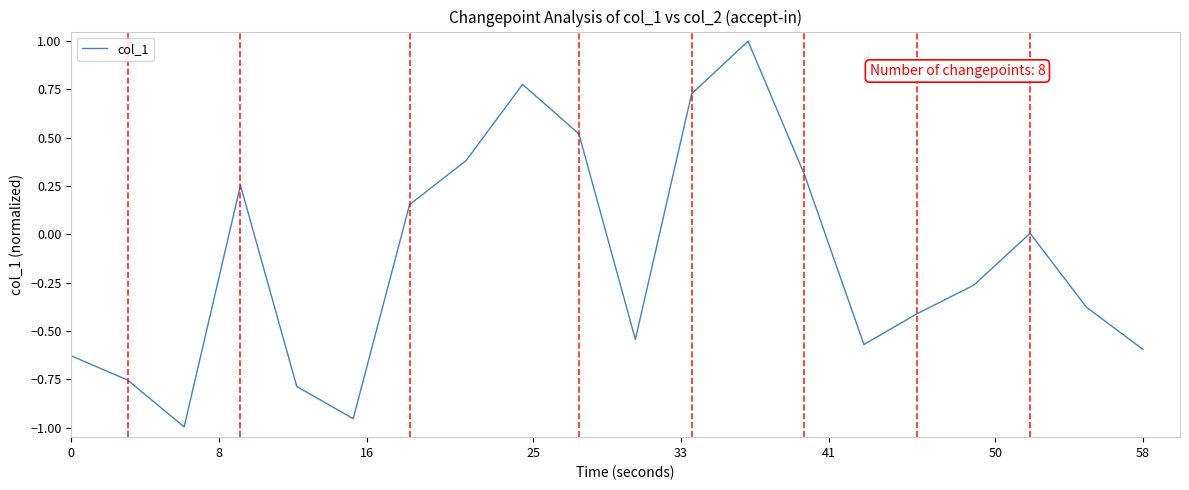

What is the maximum value shown in the chart?

1.0